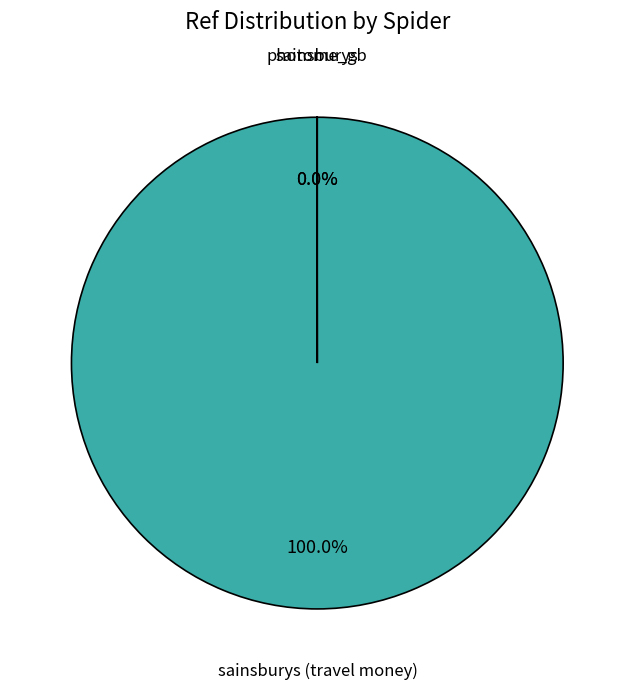

Is there a majority slice in this chart?

Yes